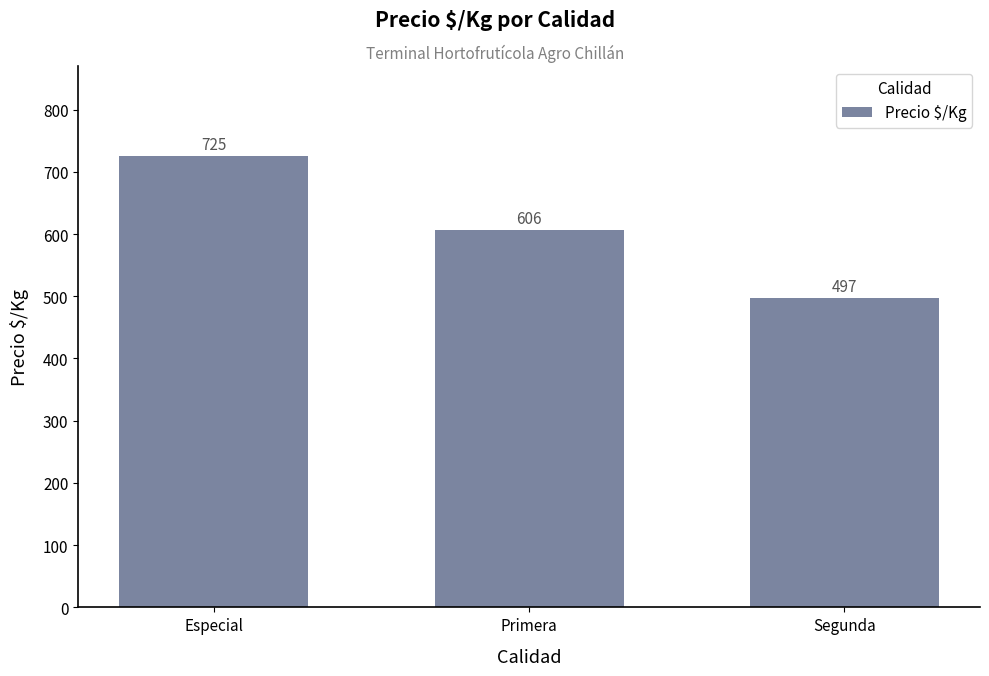

Reading left to right, list all the values displayed in this chart.

725	606	497